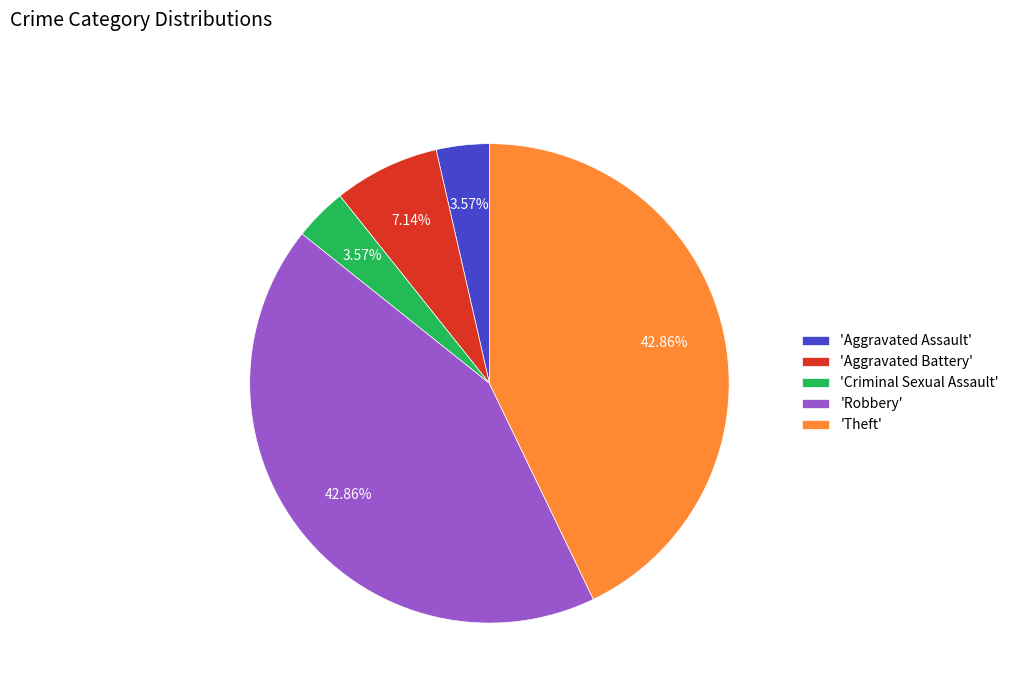

Is 'Theft' the majority of the pie?

No